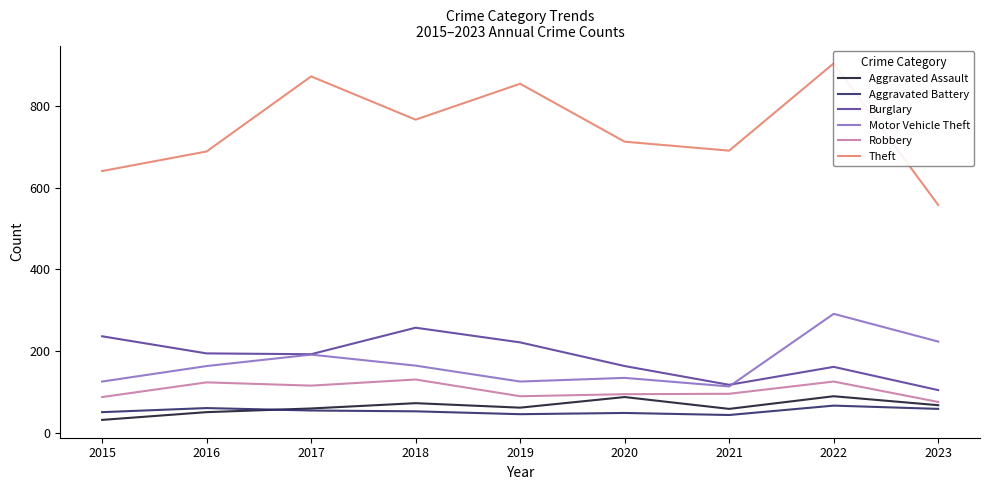

What is the total value across all series at 2017?

1484